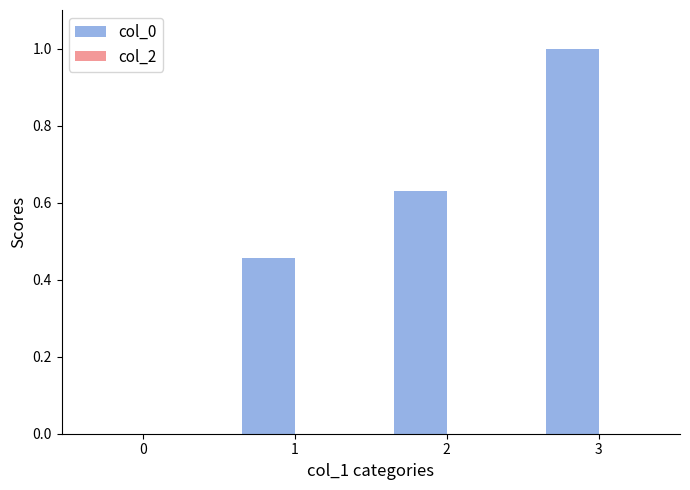

What is the sum of all values?

2.1